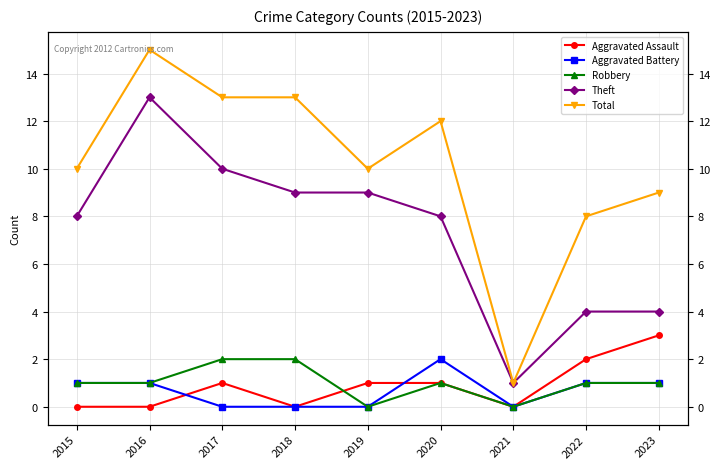

Which has a higher value, 2020 or 2015?

2020